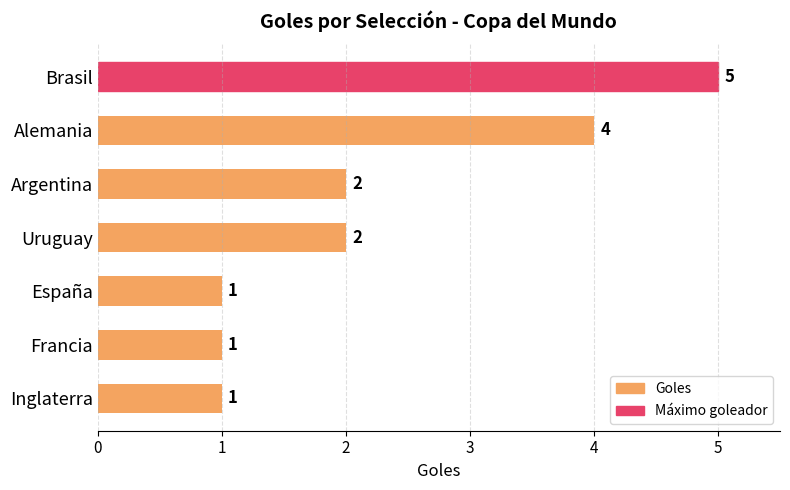

What is the maximum value shown in the chart?

5